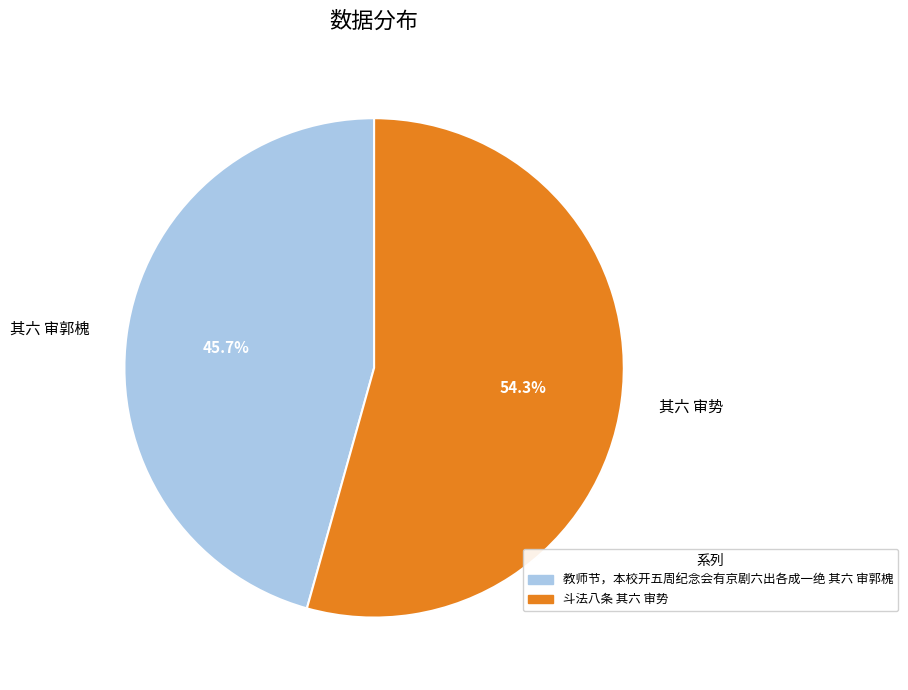

Is there any slice that represents more than half of the pie?

Yes